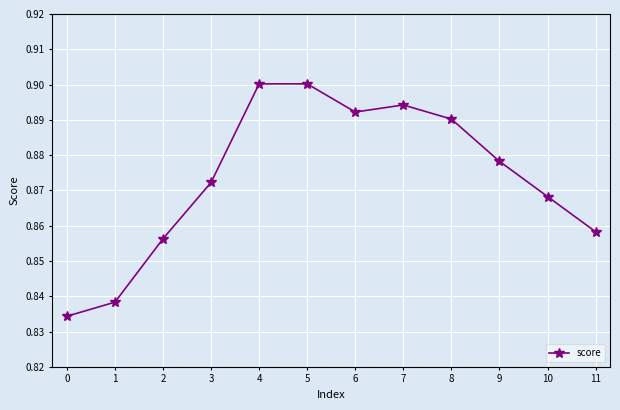

Count the values in the range 0 to 1.

12